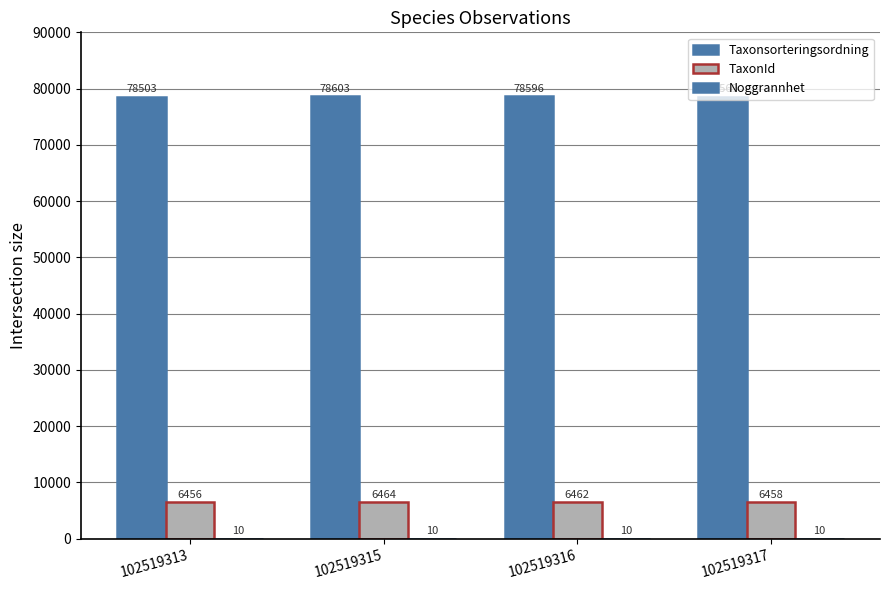

Rank the series at 102519313 from lowest to highest value.

Noggrannhet, TaxonId, Taxonsorteringsordning